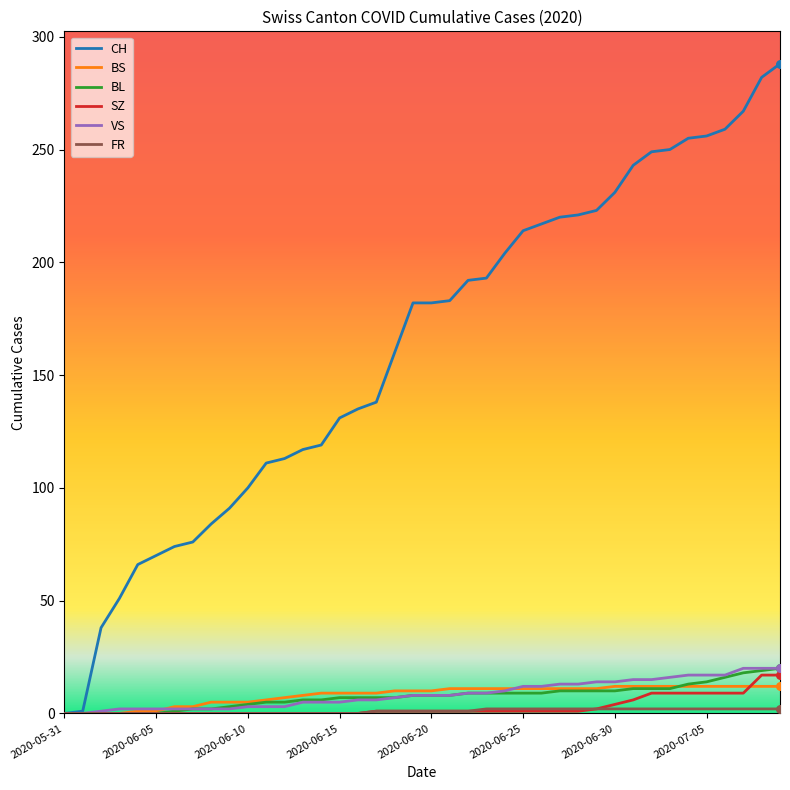

Which series has the largest total across all categories?

CH